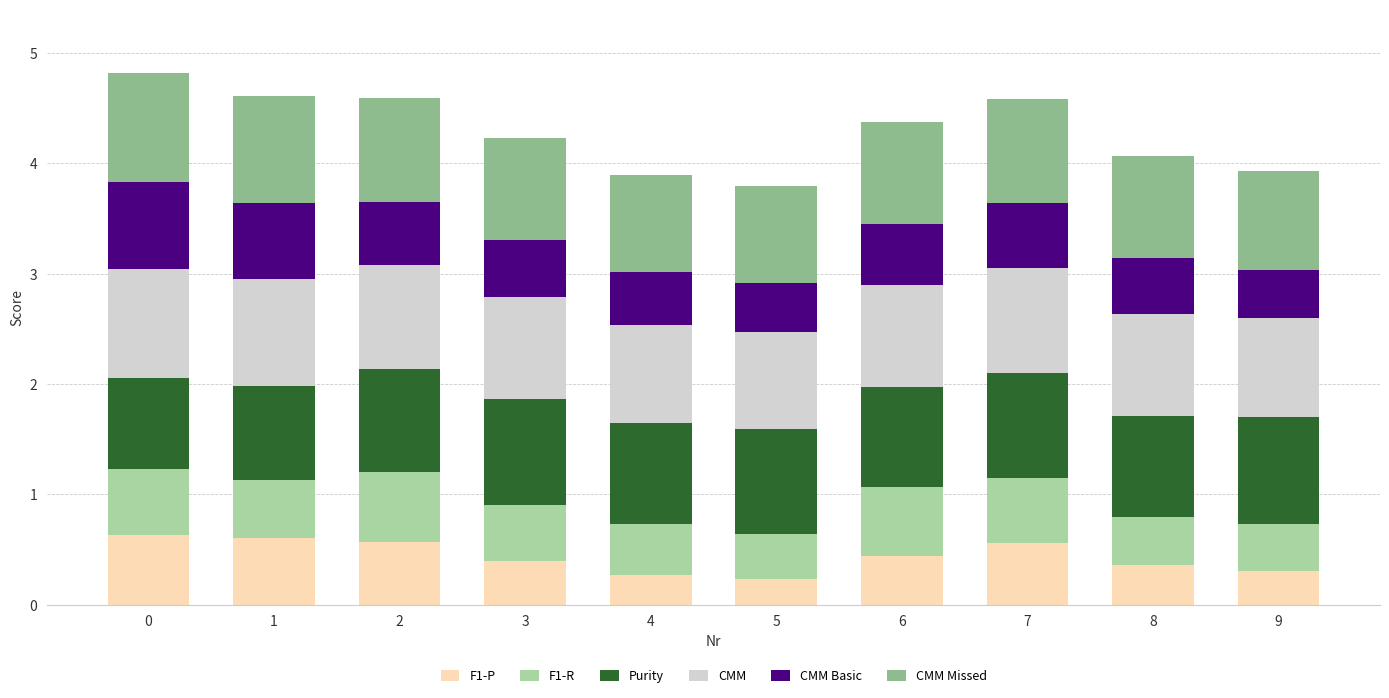

What is the sum of all F1-P values?

4.4